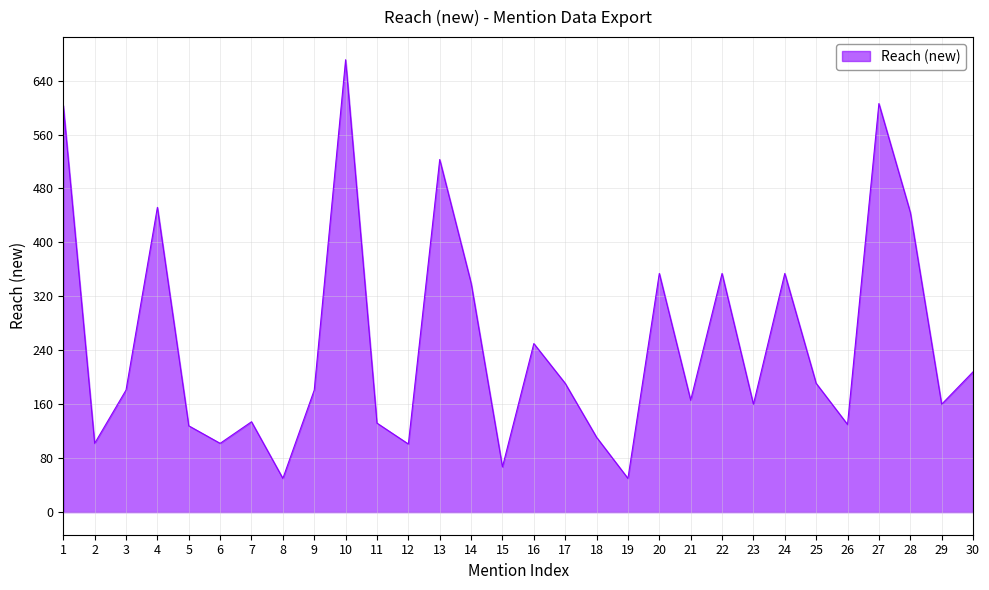

Does the chart display data point markers on the line(s)?

No